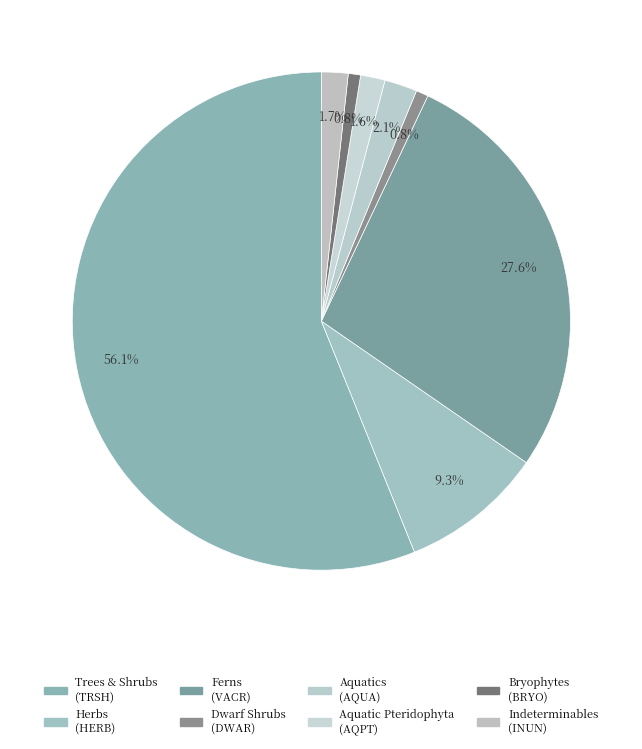

Count the number of slices in the pie.

8